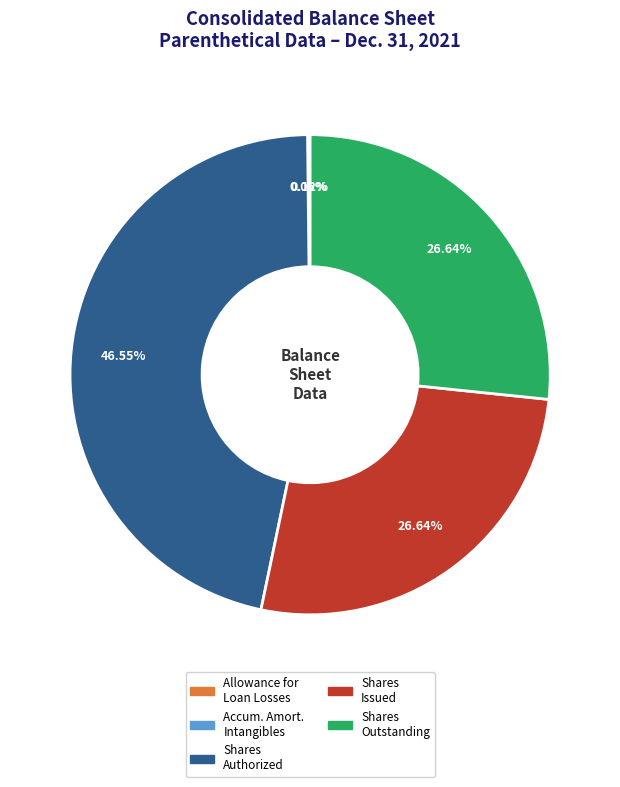

Does any single category account for the majority?

No